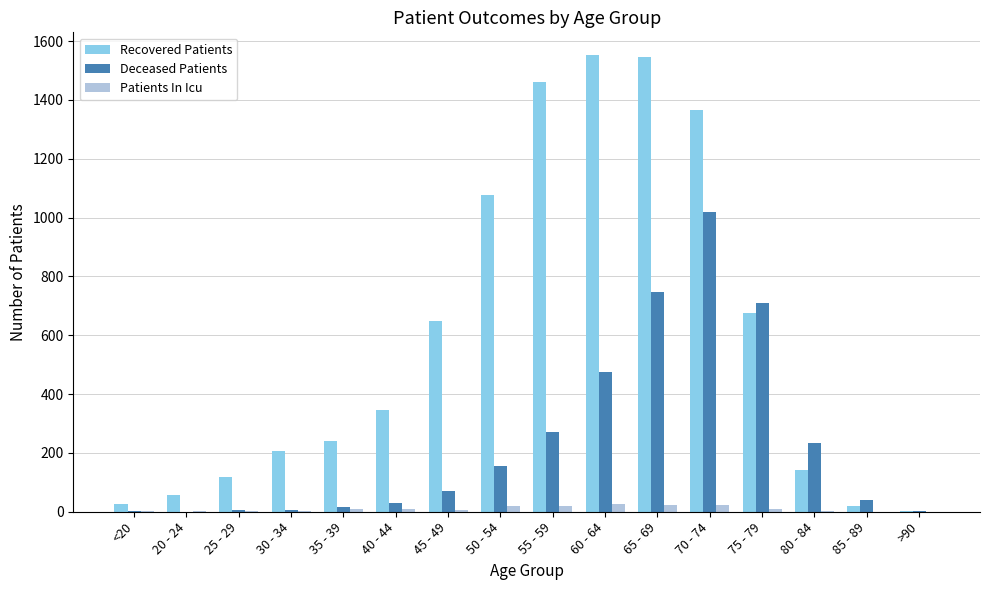

Are the bars grouped side by side (vs. stacked)?

Yes